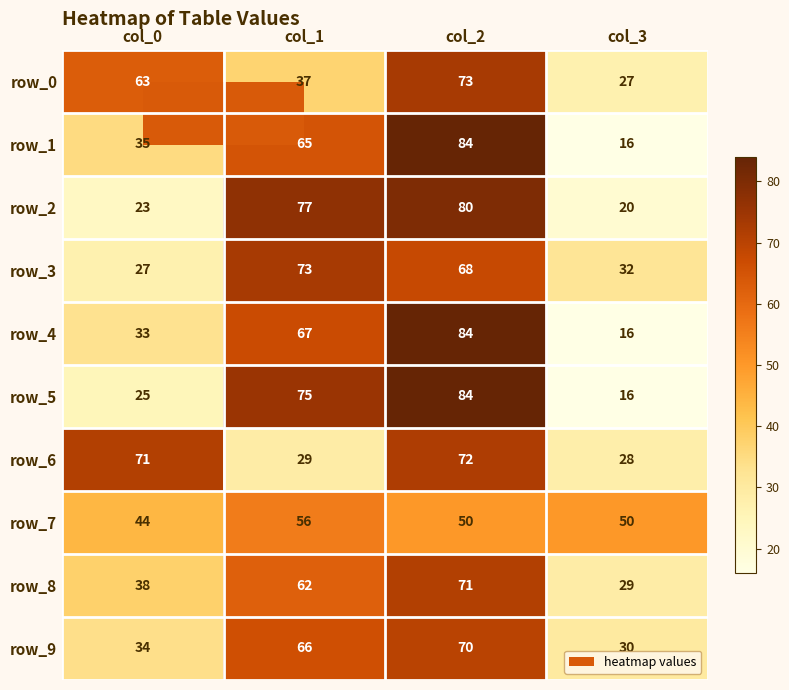

Is the value of row_3 at col_1 greater than the value of row_9 at col_2?

Yes